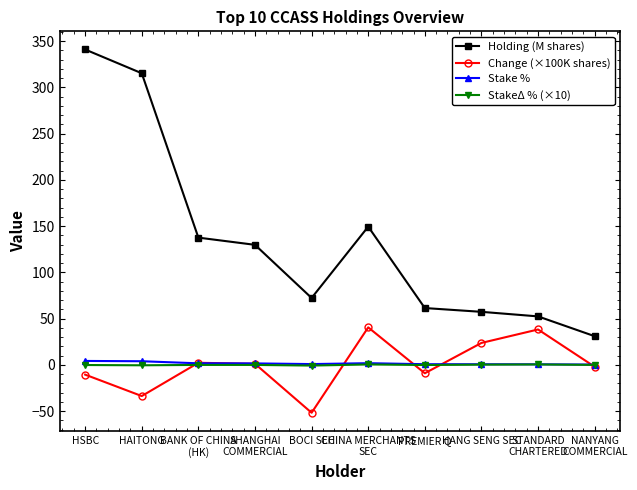

How many interior local peaks does the Change (×100K shares) series have?

3